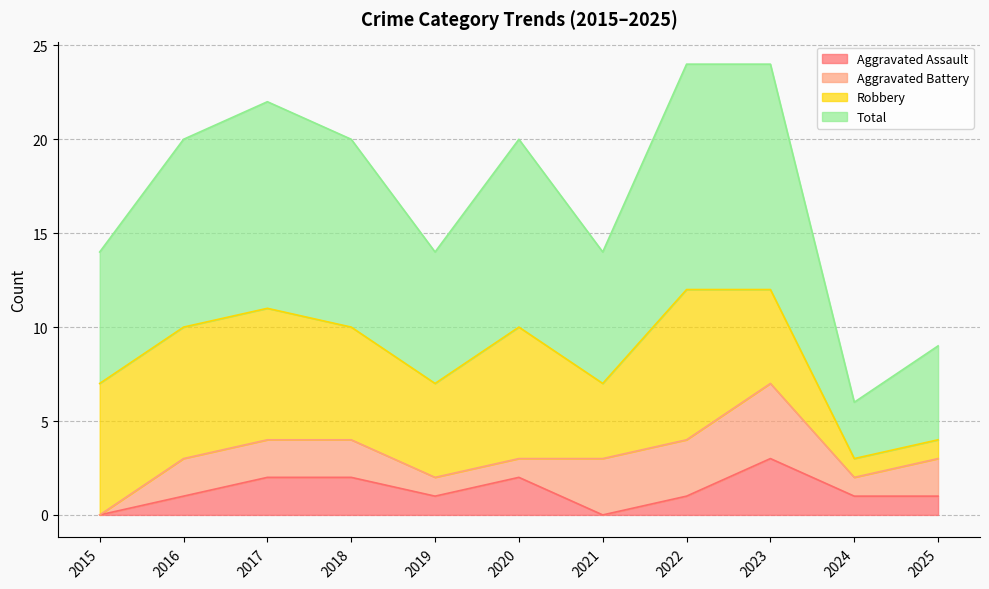

At how many categories does at least one series exceed 18?

6